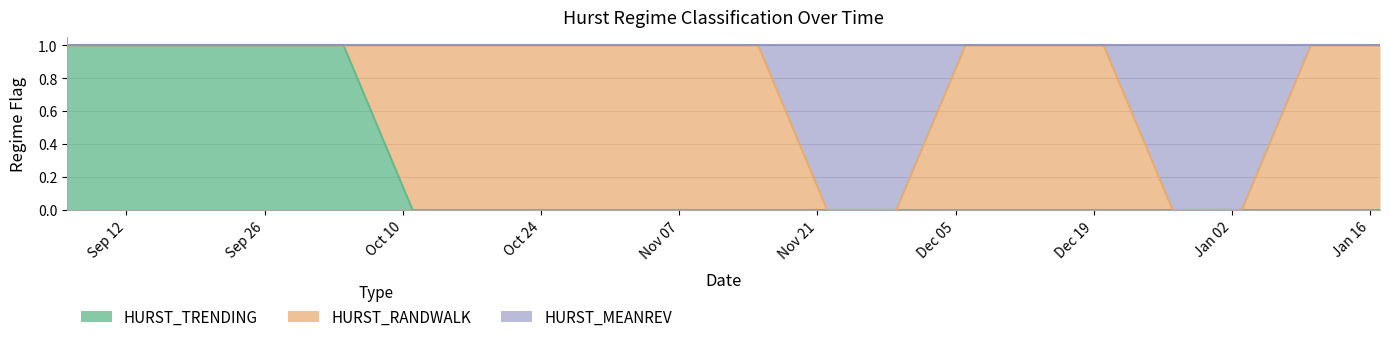

The value of HURST_TRENDING at 2011-10-11 is 0. True or false?

False